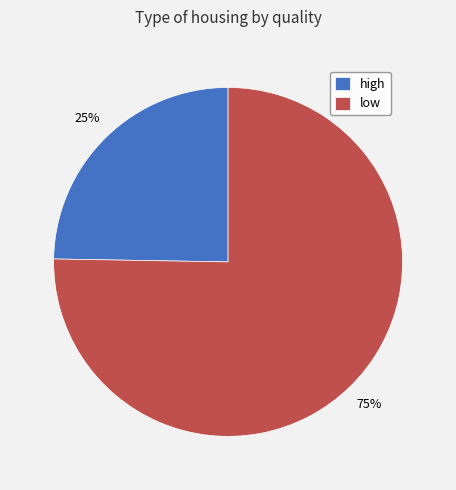

The low slice represents 84% of the pie. True or false?

False